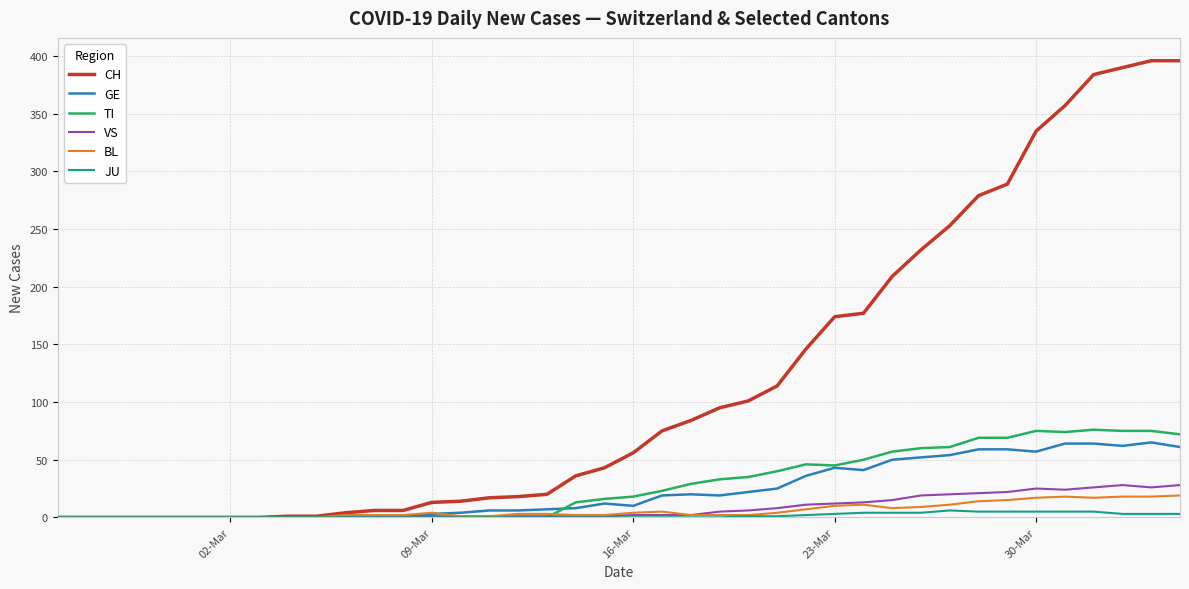

What is the greatest value displayed?

396